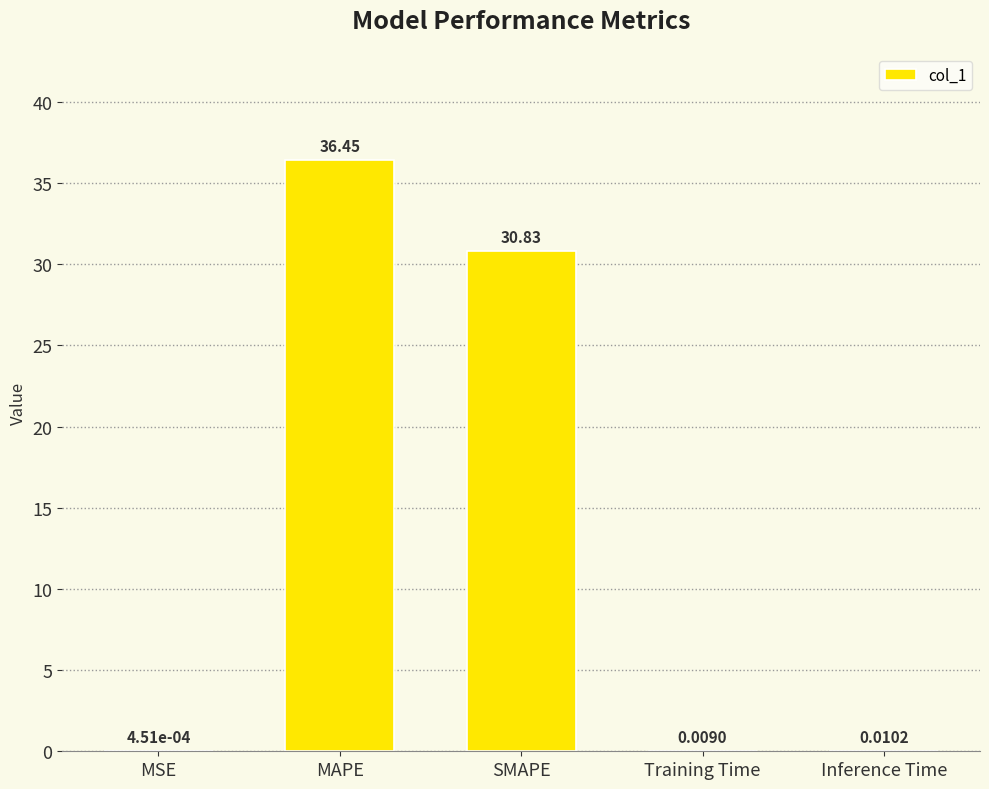

What is the sum of all values?

67.3